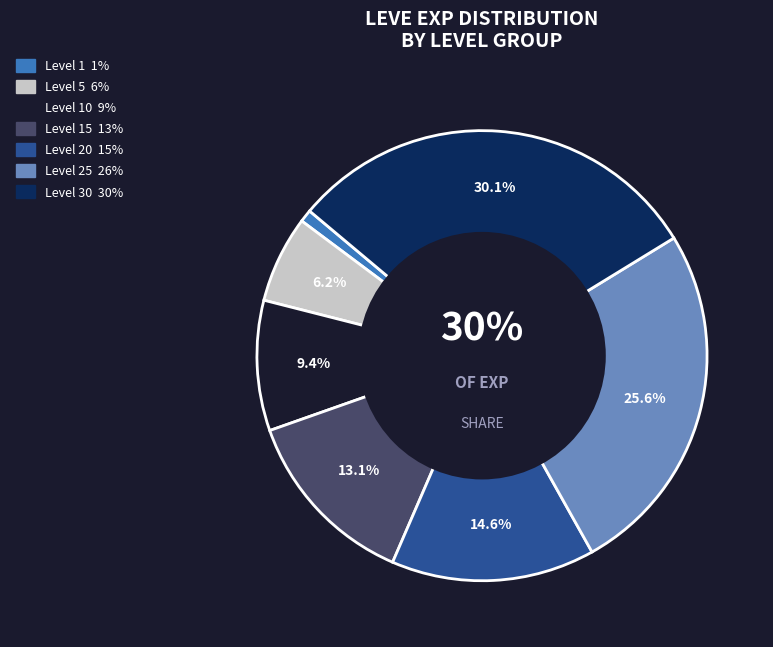

Does any single category account for the majority?

No